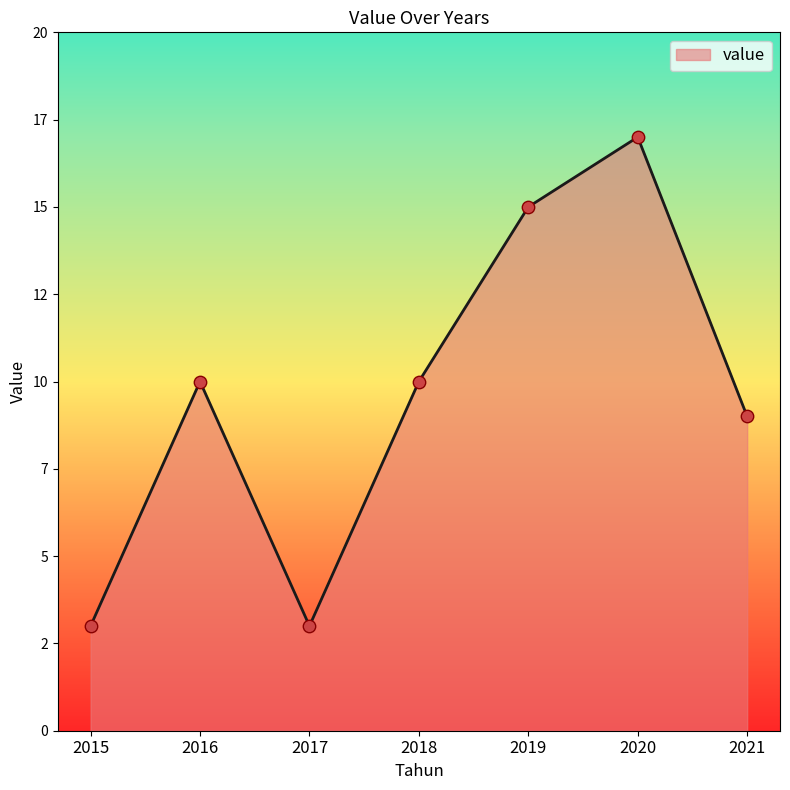

What is the change in value from 2017 to 2018?

+7